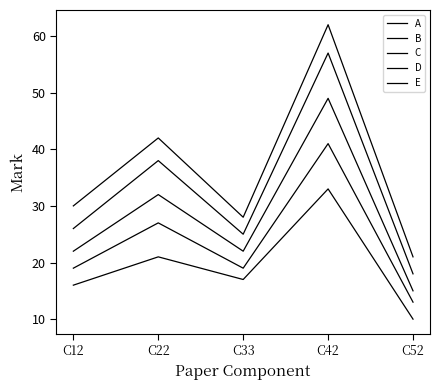

Is this an area chart (filled region under the line)?

No